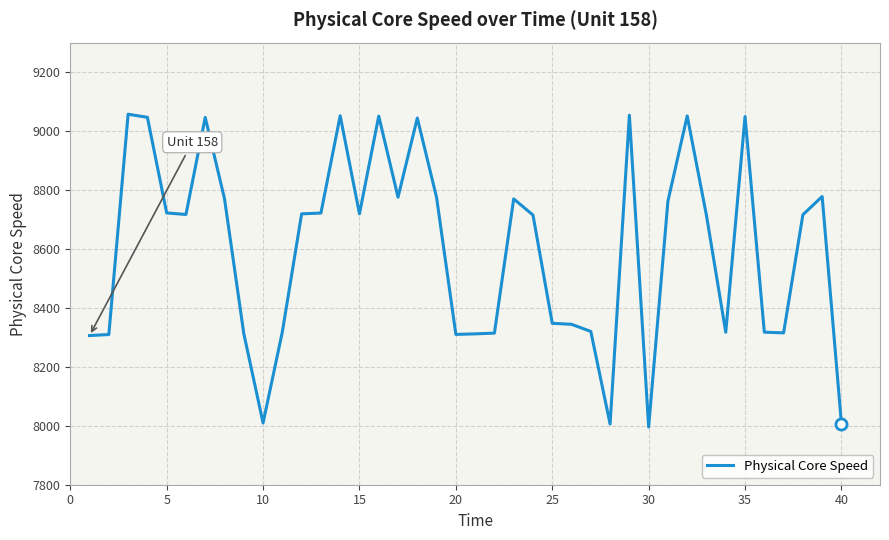

What is the maximum value shown in the chart?

9057.1